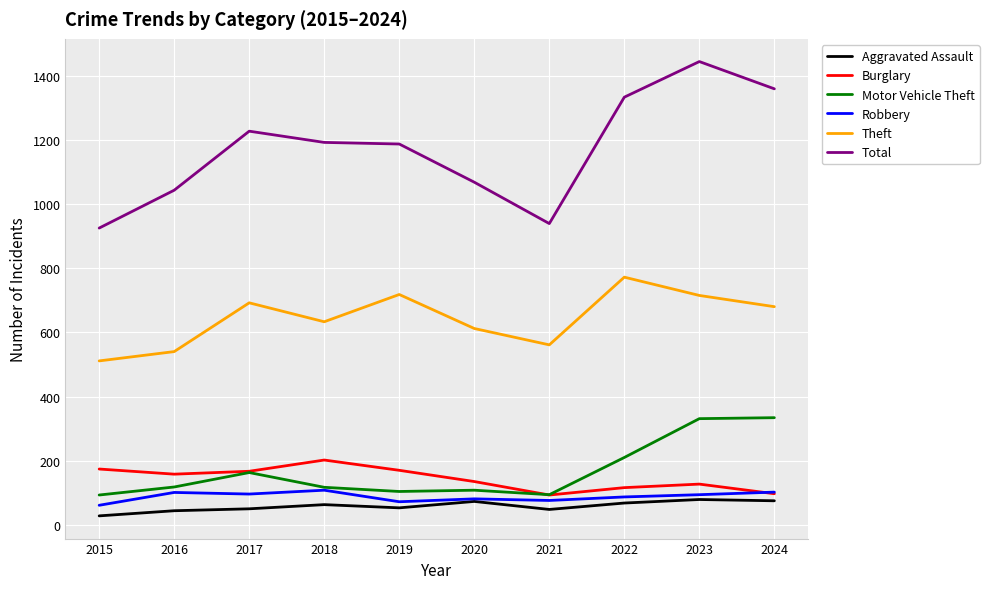

At which category does the chart reach its minimum across all series?

2015